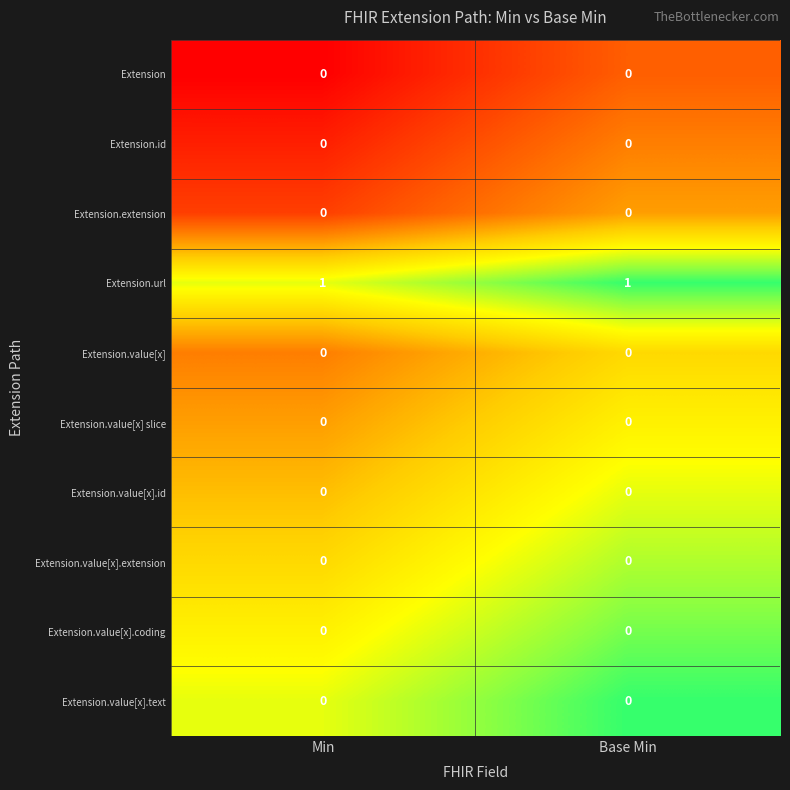

True or false: Extension.value[x].coding has a value of 0 at Base Min.

True